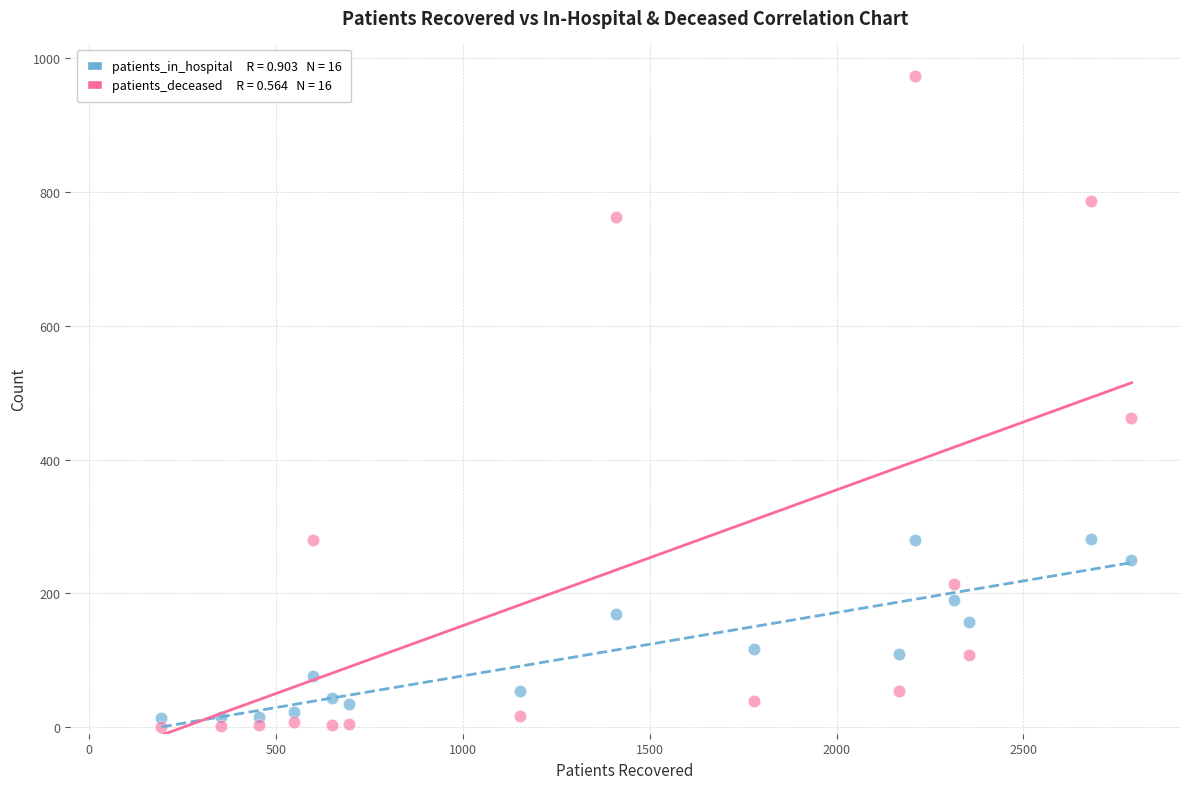

Across all series, what Y value is closest to 486?

462